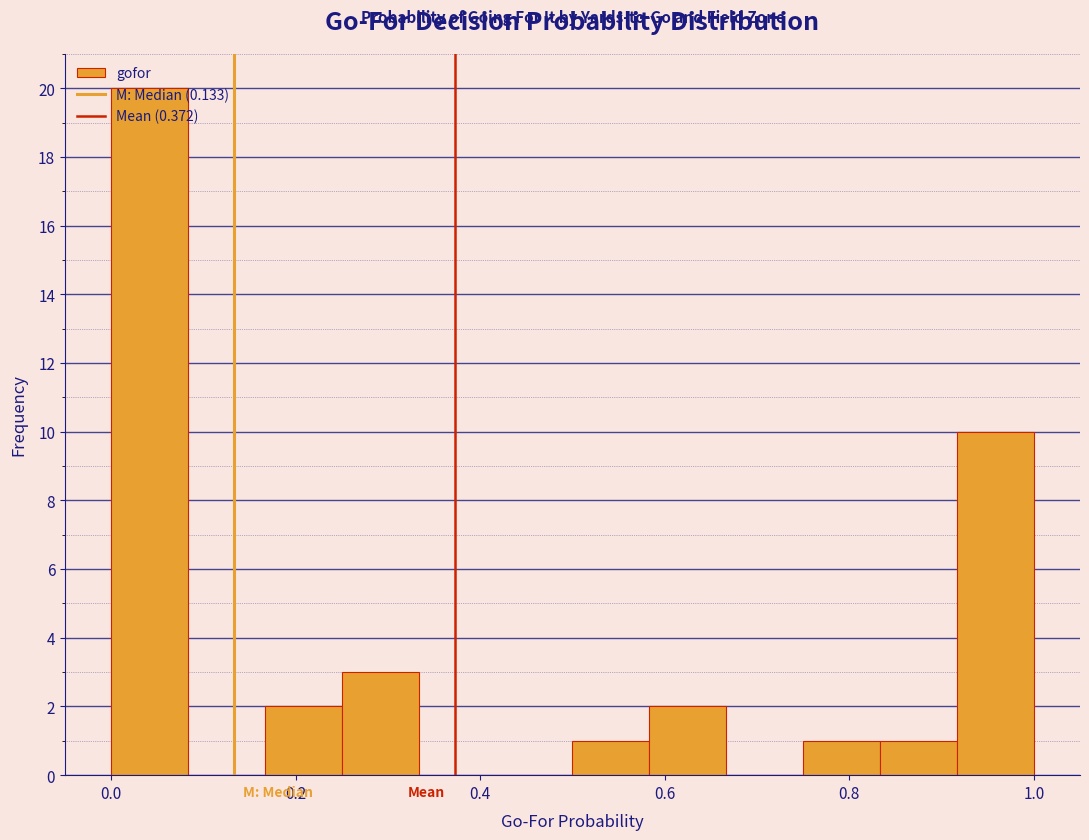

Reading left to right, list every bar in this chart as the range it spans on the x-axis followed by its height. Neither the bar edges nor the heights are printed on the chart, so give them approximately, as read against the axes.

0.00 to 0.08: 20
0.08 to 0.16: 0
0.16 to 0.26: 2
0.26 to 0.34: 3
0.34 to 0.42: 0
0.42 to 0.50: 0
0.50 to 0.58: 1
0.58 to 0.66: 2
0.66 to 0.76: 0
0.76 to 0.84: 1
0.84 to 0.92: 1
0.92 to 1.00: 10